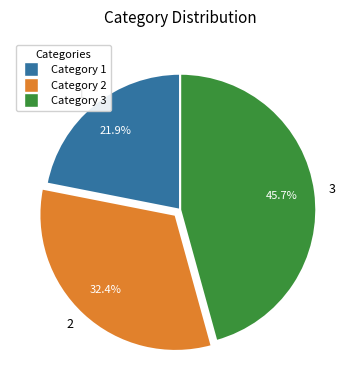

What percentage do 1 and 3 together represent?

67.6%